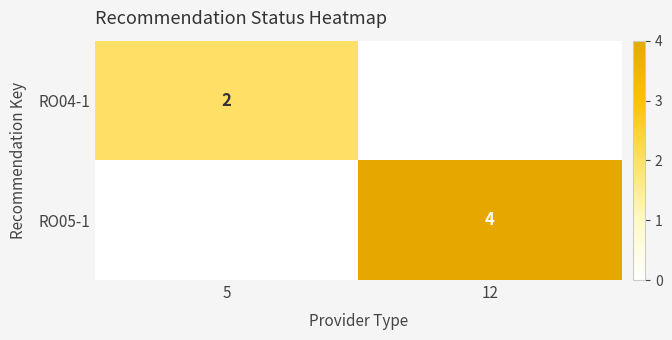

The value of RO04-1 at 5 is 2. True or false?

True